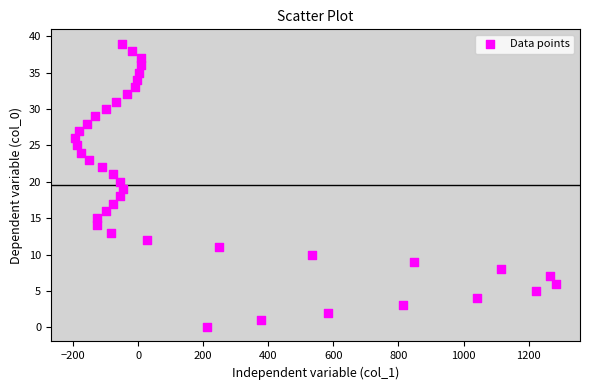

What is the range of Y values (max minus min)?

39